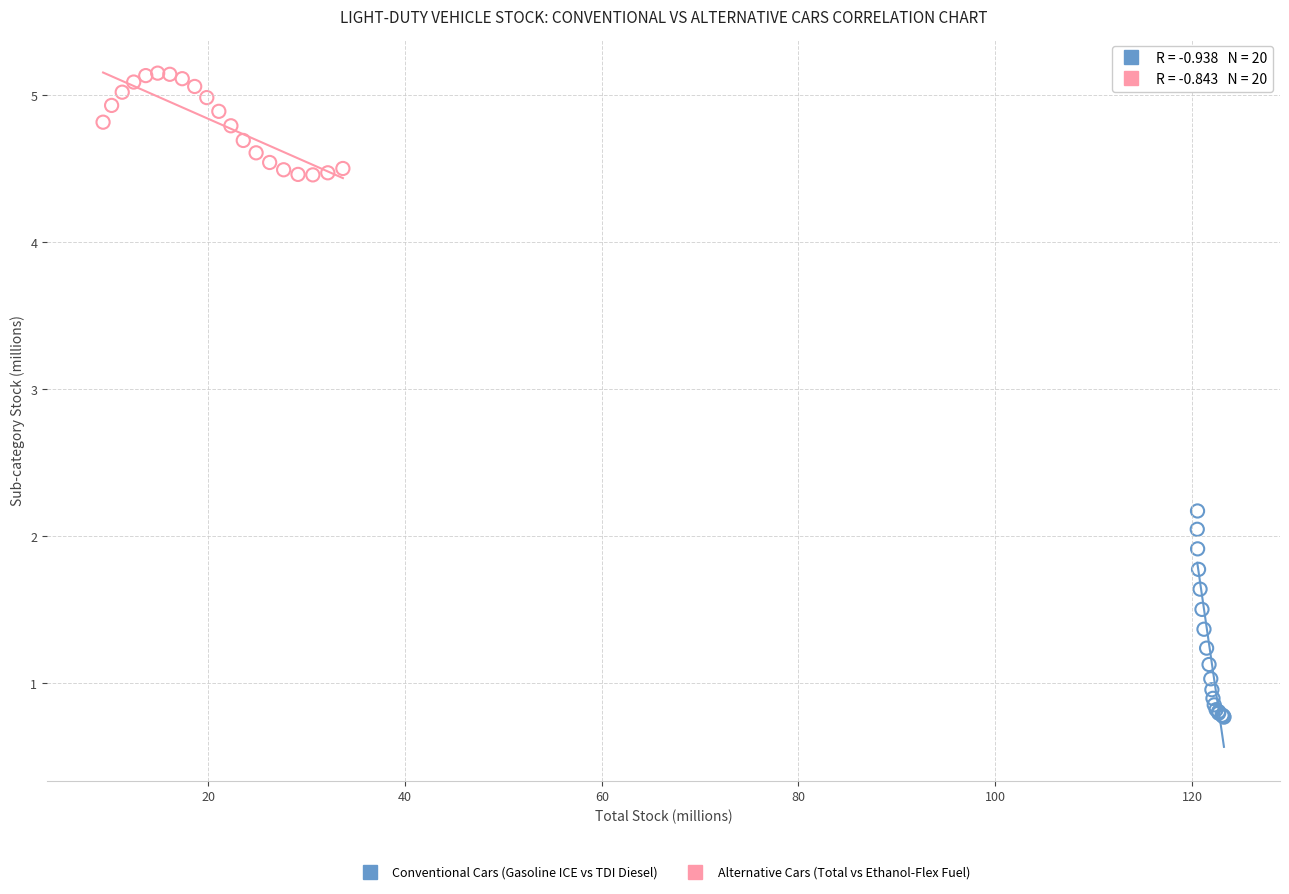

Which series contains the lowest Y value?

Conventional Cars (Gasoline ICE vs TDI Diesel)